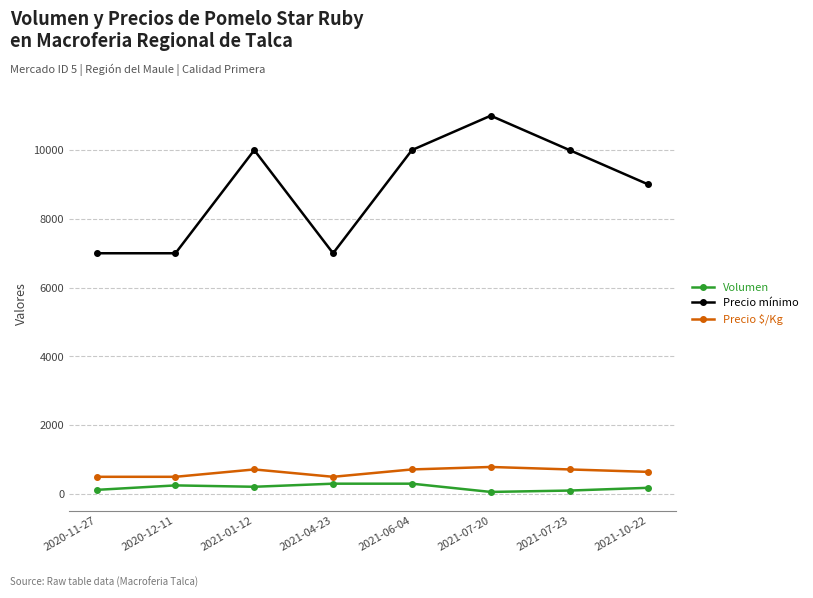

How many lines are shown in the chart?

3